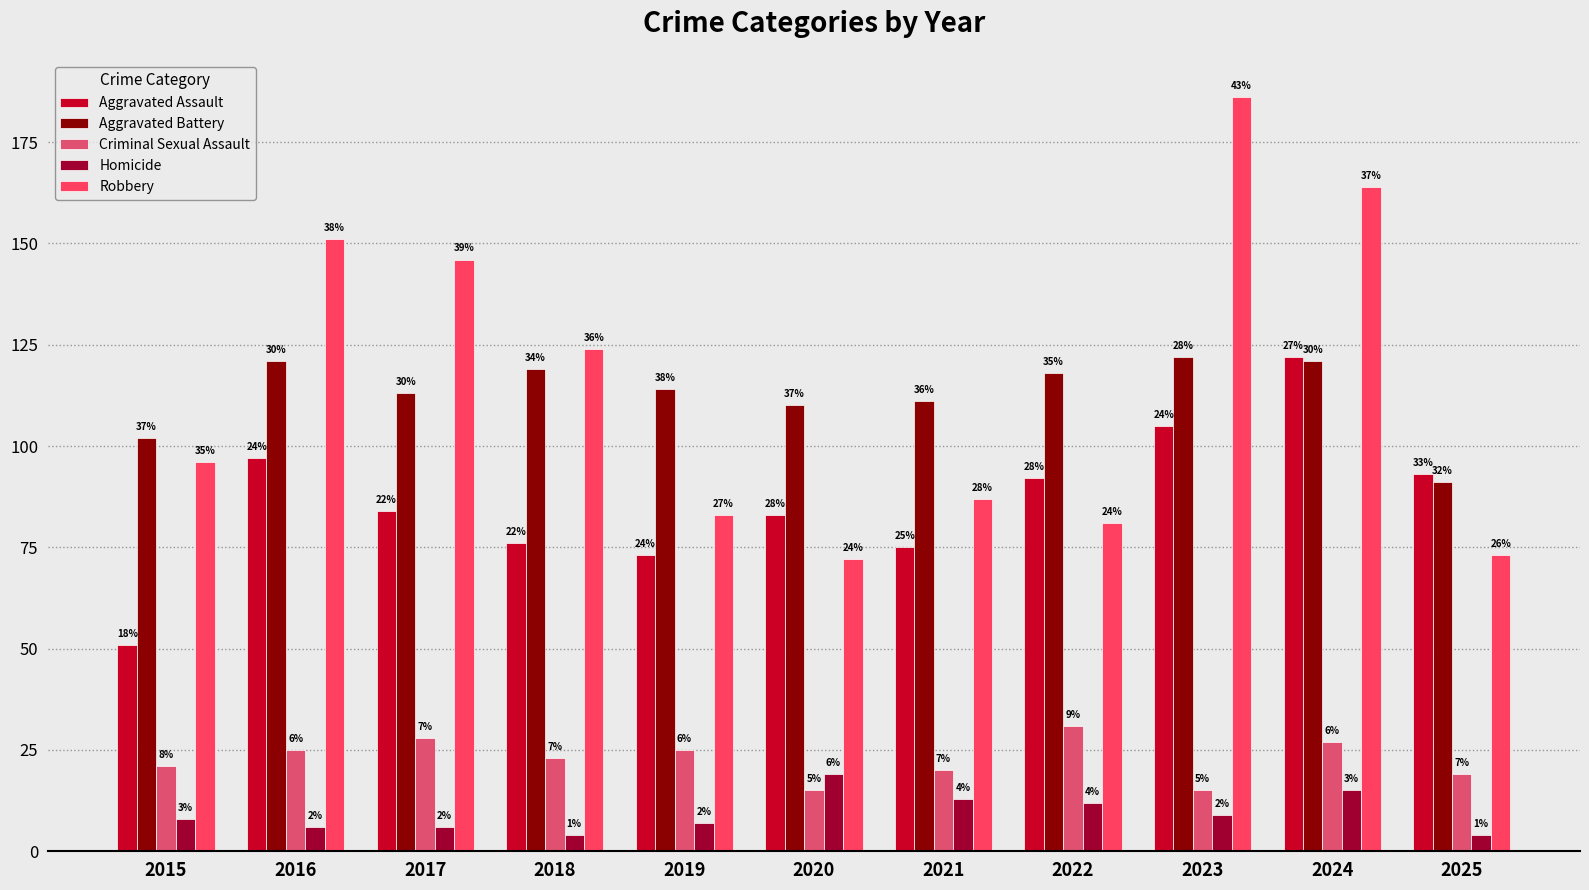

At how many categories does at least one series exceed 169?

1